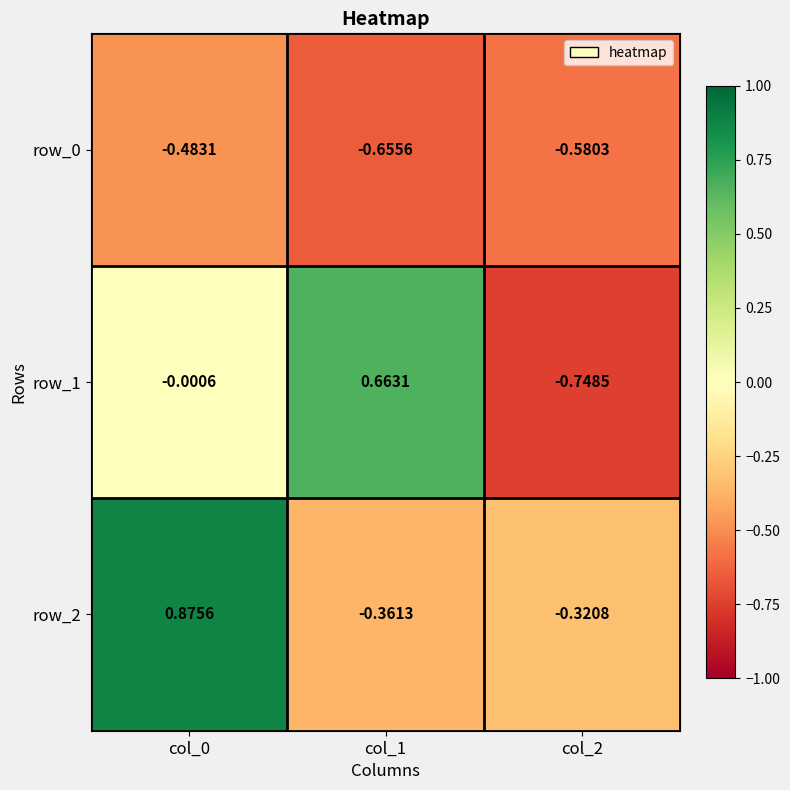

At how many categories does at least one series exceed 0?

2